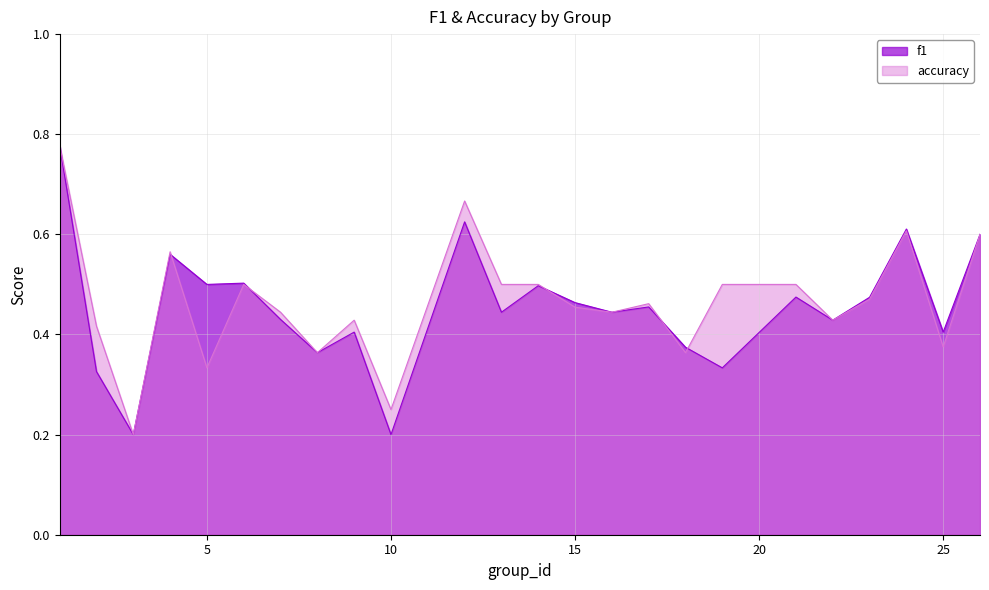

At which category is the sum across all series the highest?

1